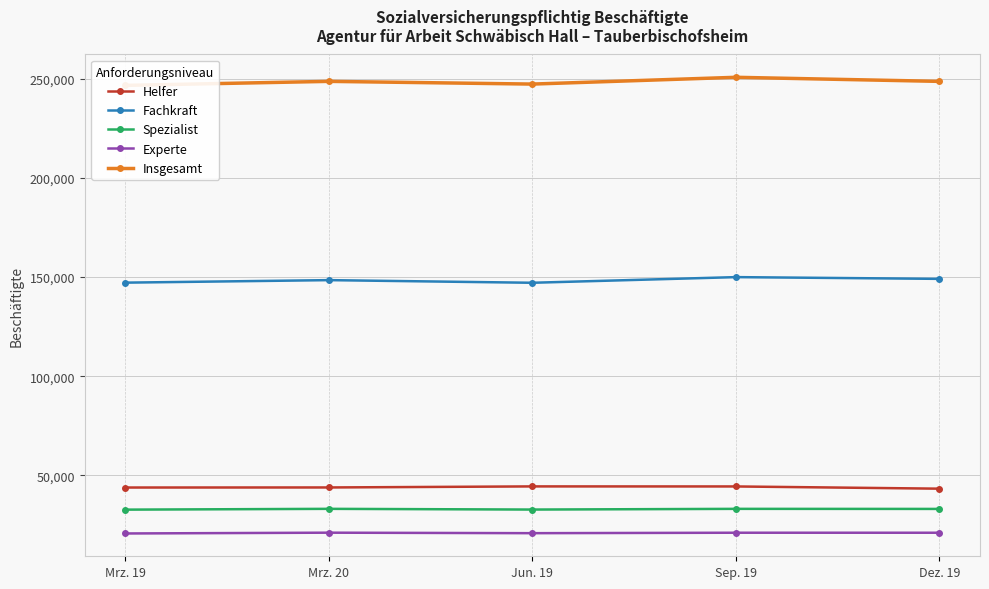

The Fachkraft series shows 203522 at Mrz. 20. True or false?

False